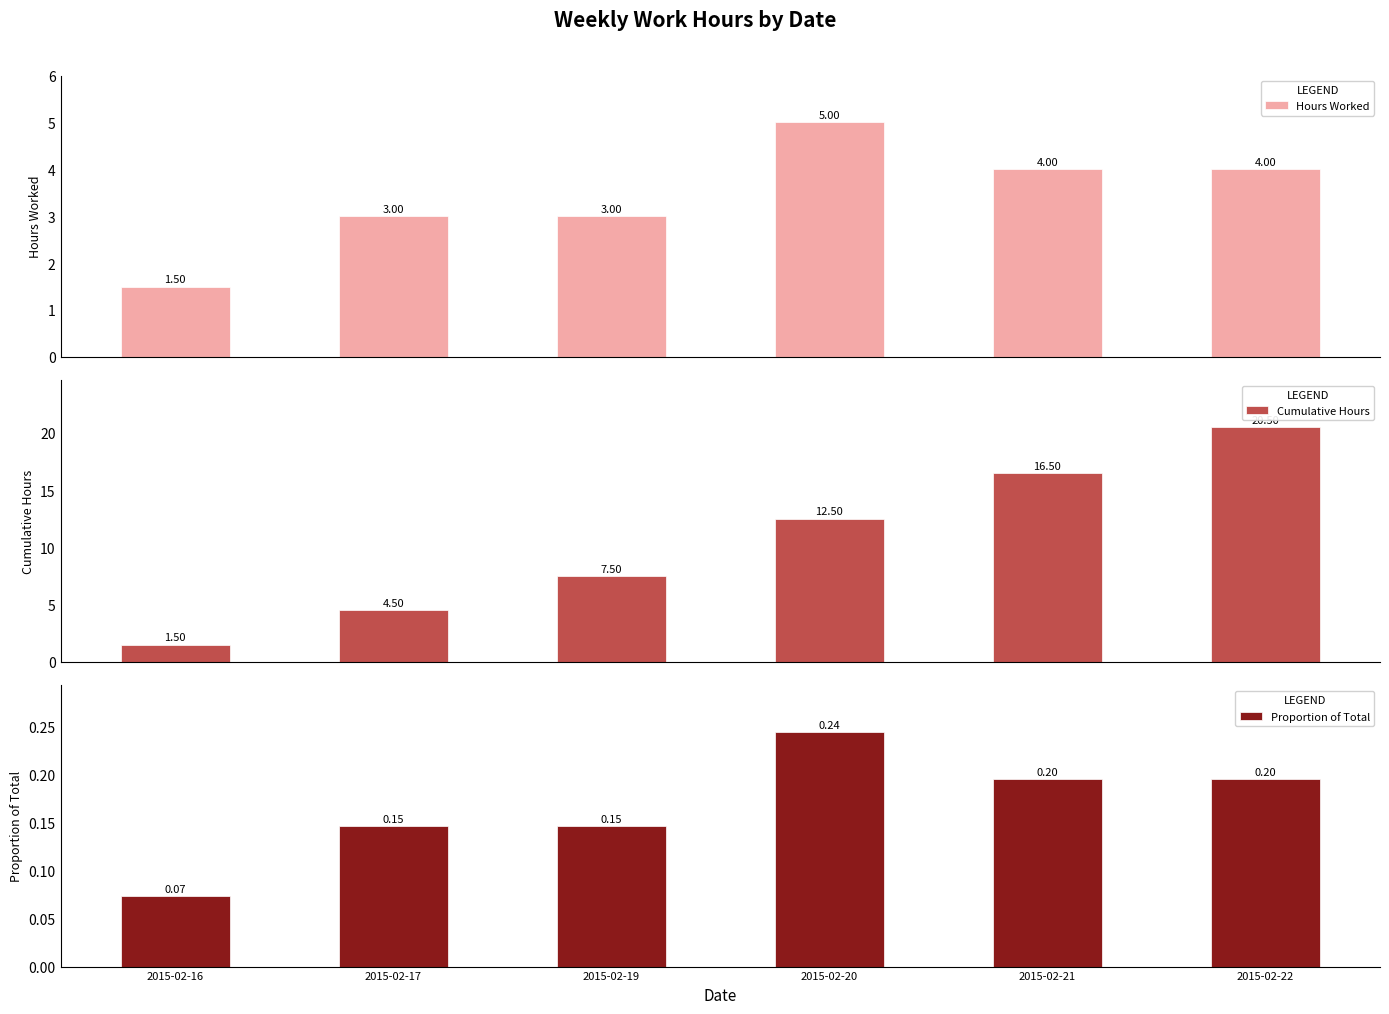

How many Hours Worked values are between 3 and 4?

4